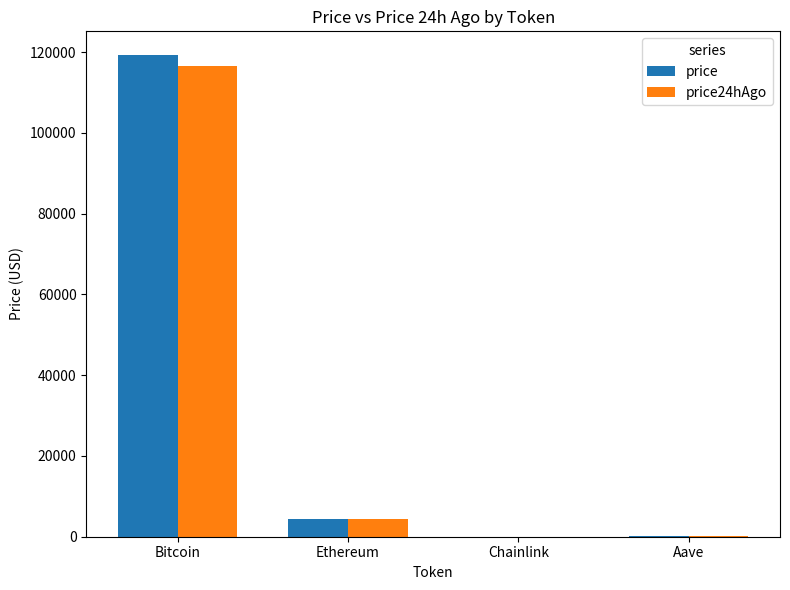

What is the average value of the price24hAgo series?

30309.0